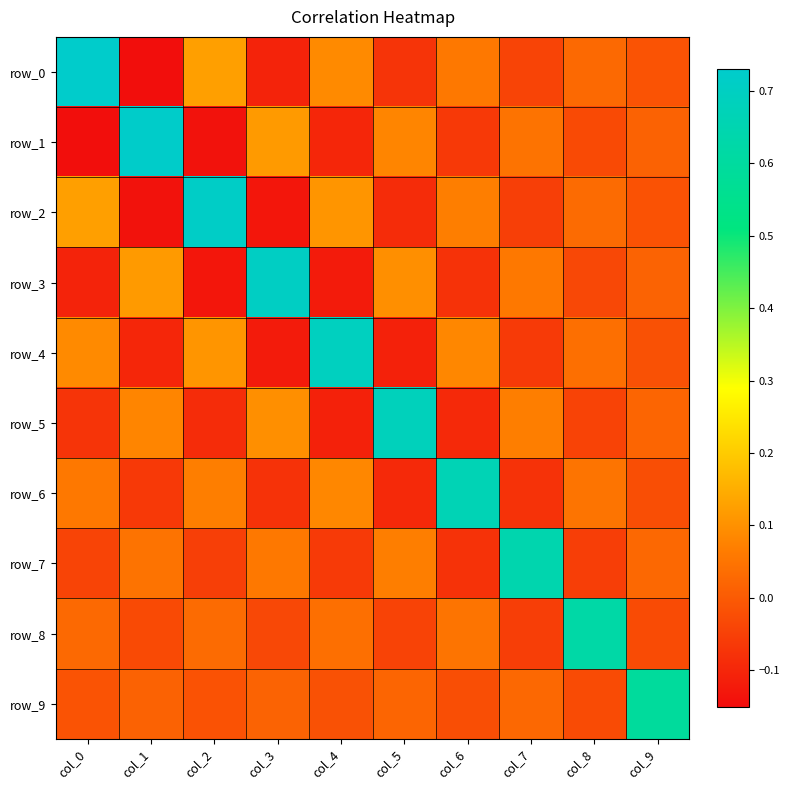

What is the lowest value of the row_6 series?

-0.1